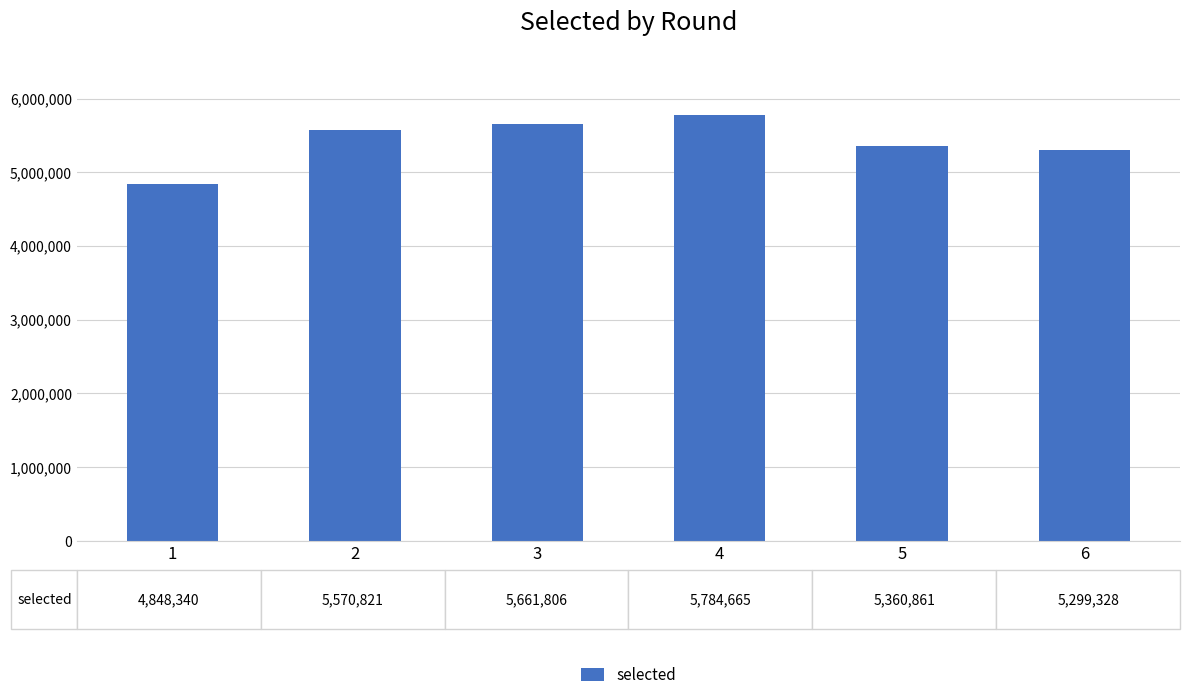

Rank the categories by value from highest to lowest.

4, 3, 2, 5, 6, 1